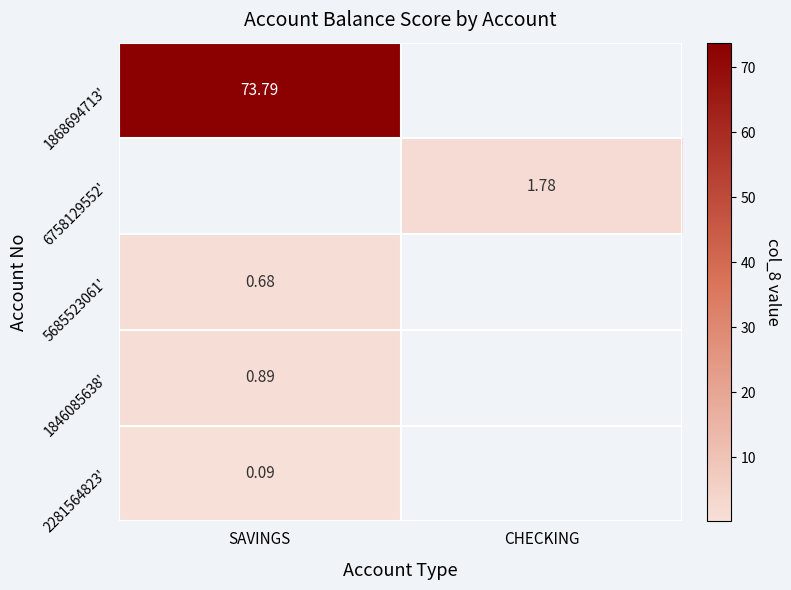

At how many categories does at least one series exceed 14?

1